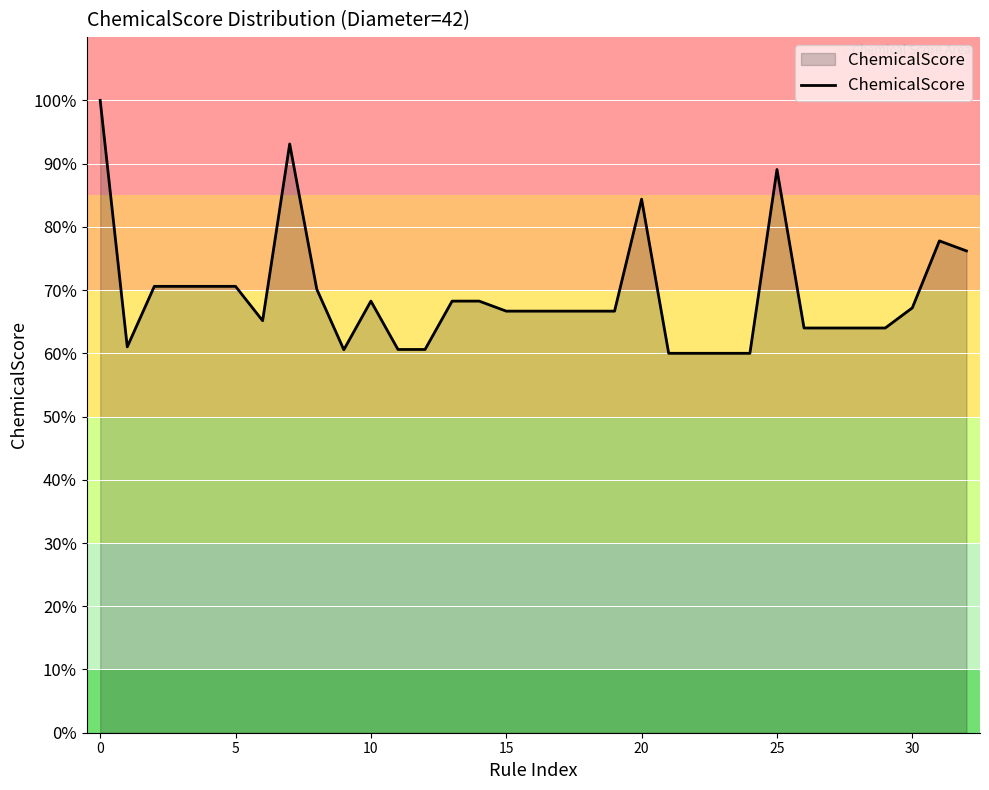

What is the greatest value displayed?

1.0